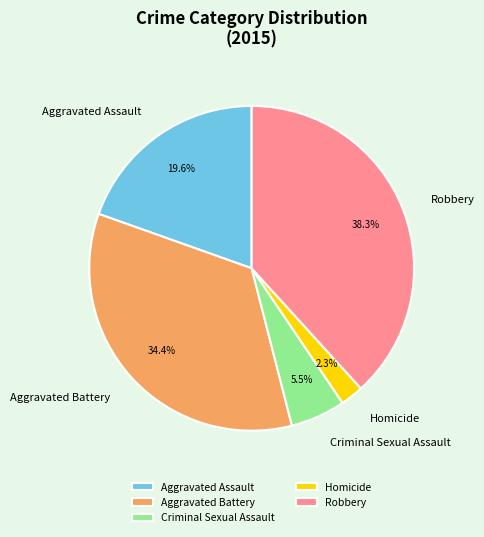

What portion of the pie excludes Aggravated Battery?

65.6%